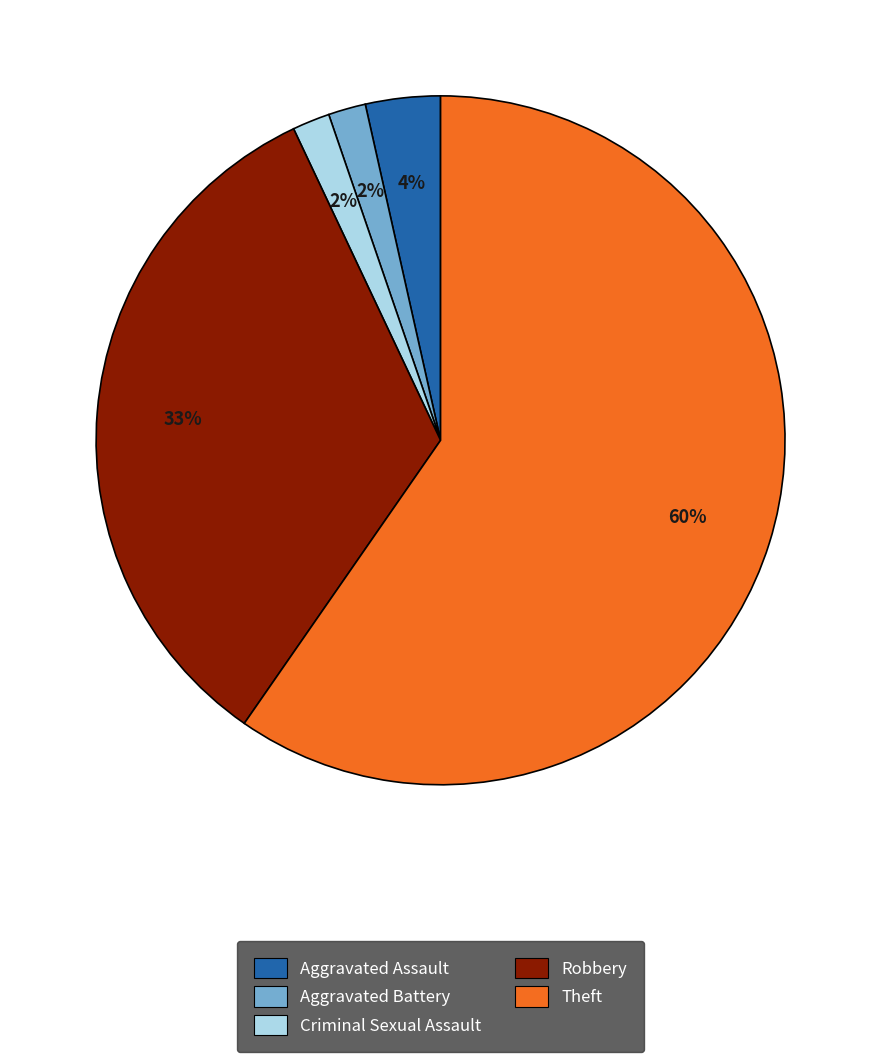

Which category has the biggest portion of the pie?

Theft